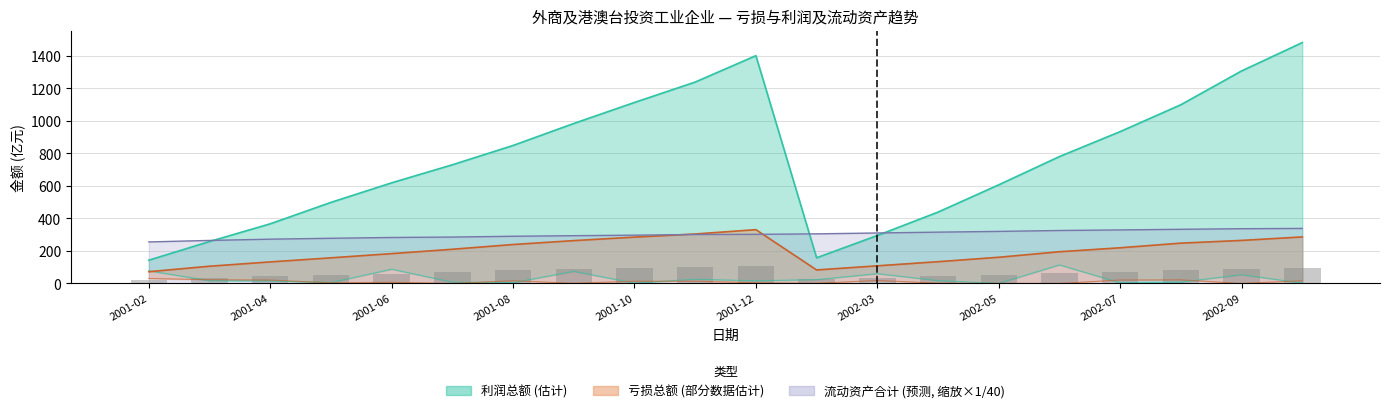

How many data points in 亏损总额_上年同期 are less than 13?

10